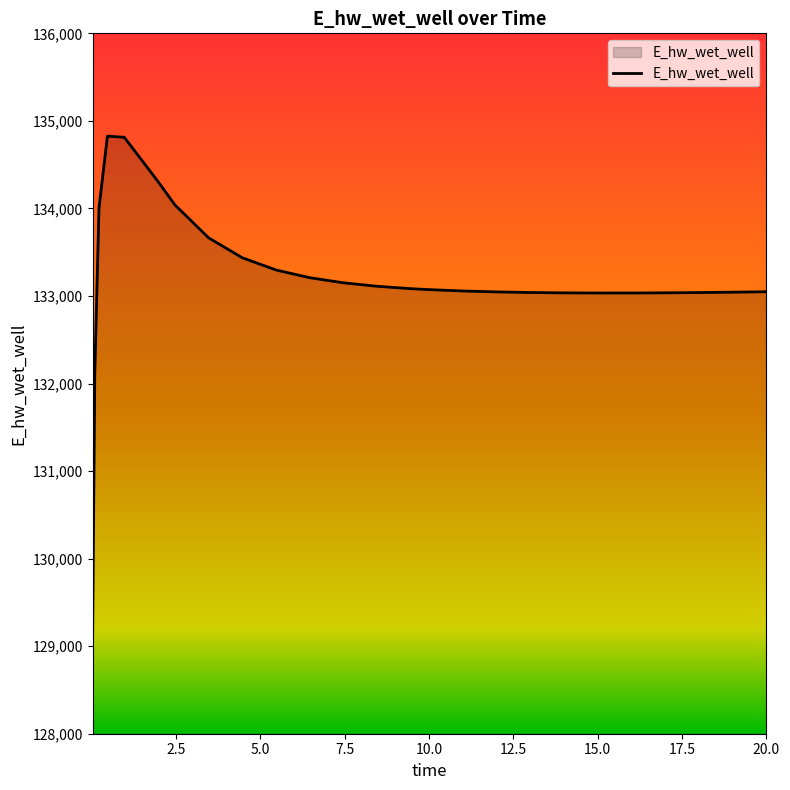

What is the minimum value shown in the chart?

129143.7